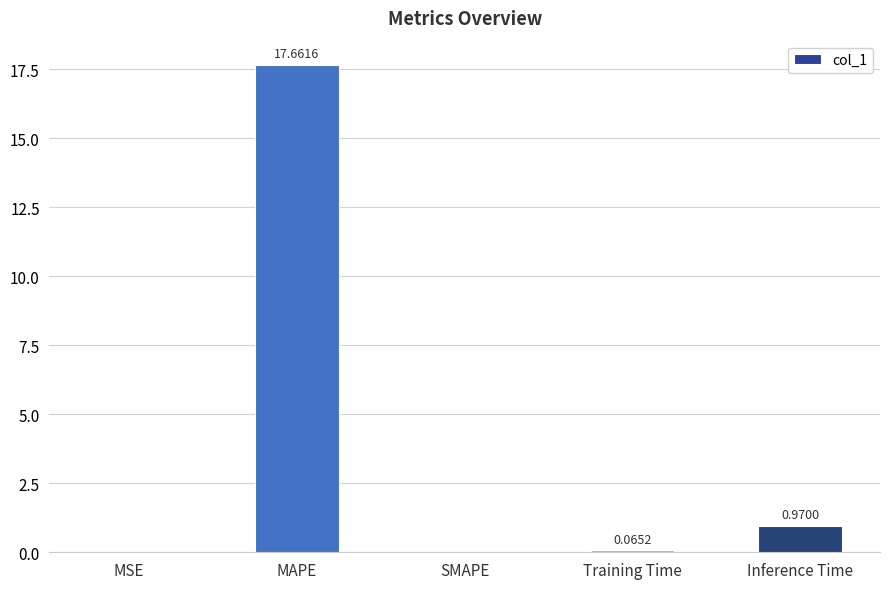

Which label corresponds to the largest value in the chart?

MAPE